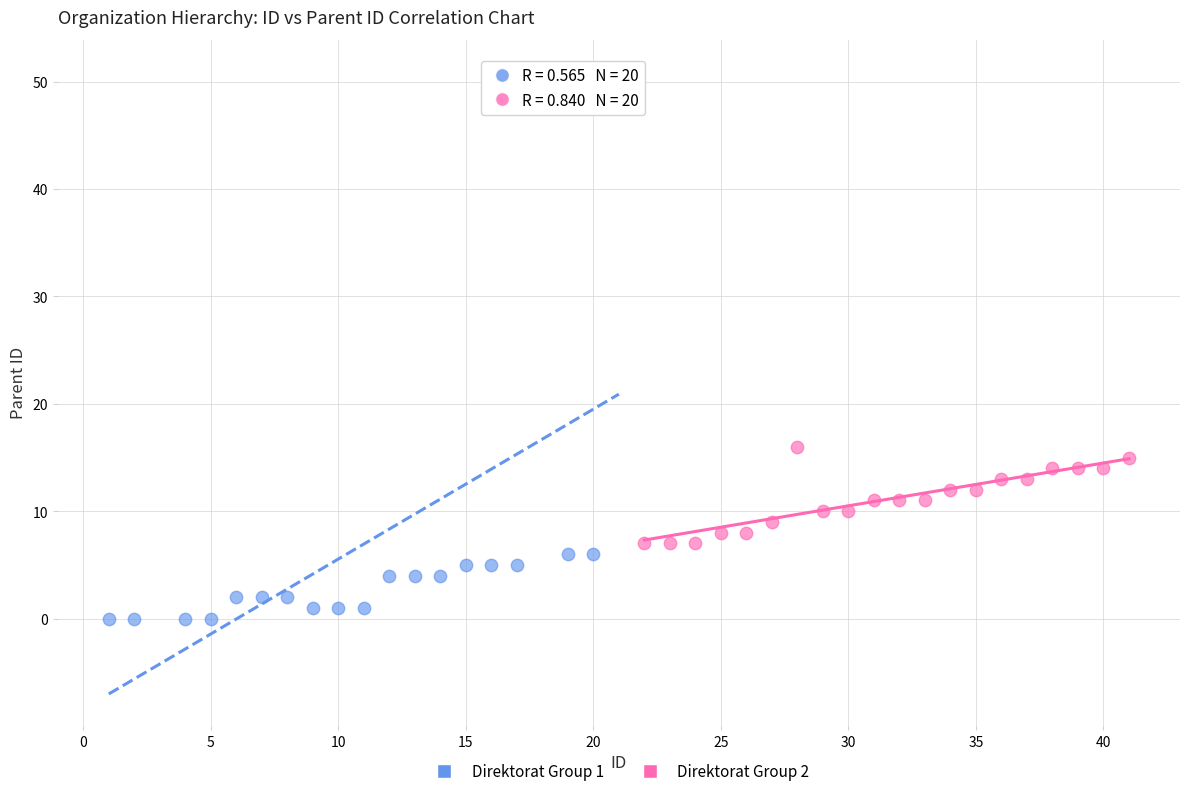

Which series has the widest spread of Y values?

Direktorat Group 1